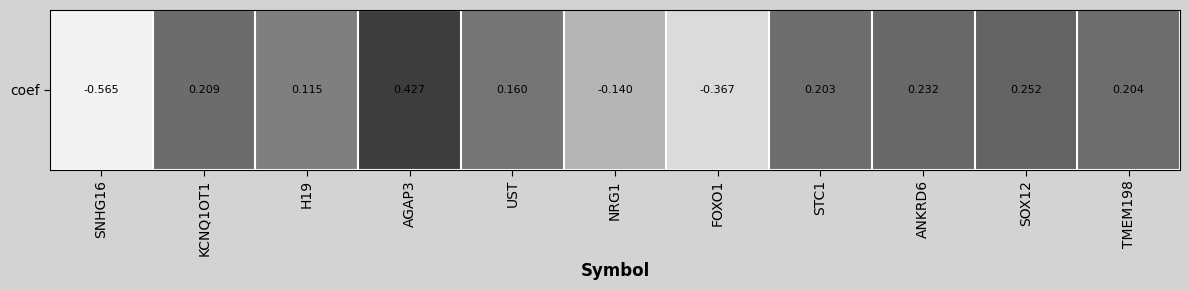

How many values are below zero?

3